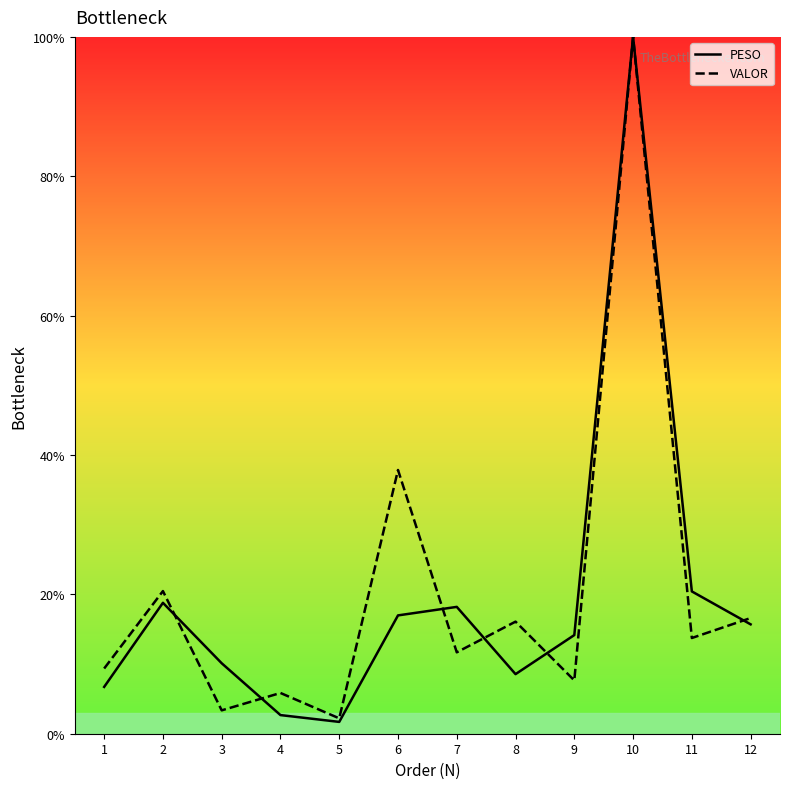

Where is PESO nearest to the value 50?

11